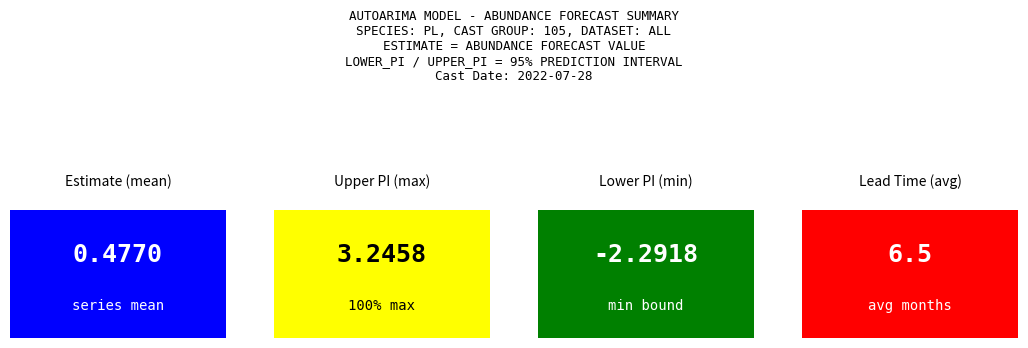

The value of upper_pi at 11 is 4.4. True or false?

False